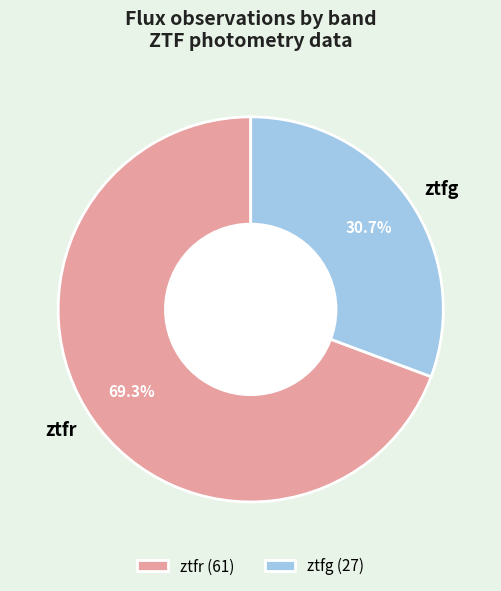

How many segments does this pie chart have?

2